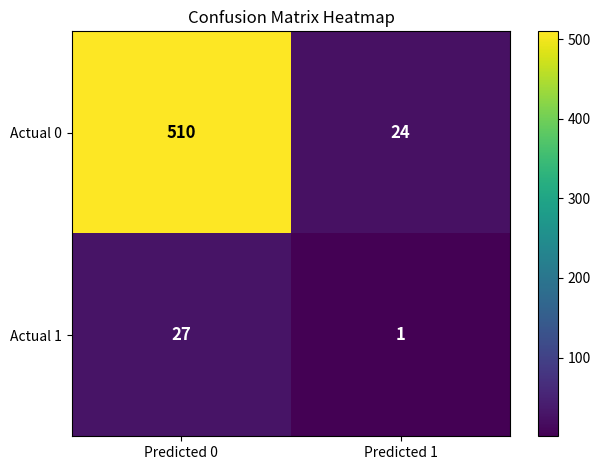

Which label corresponds to the smallest value in the chart?

Predicted 1